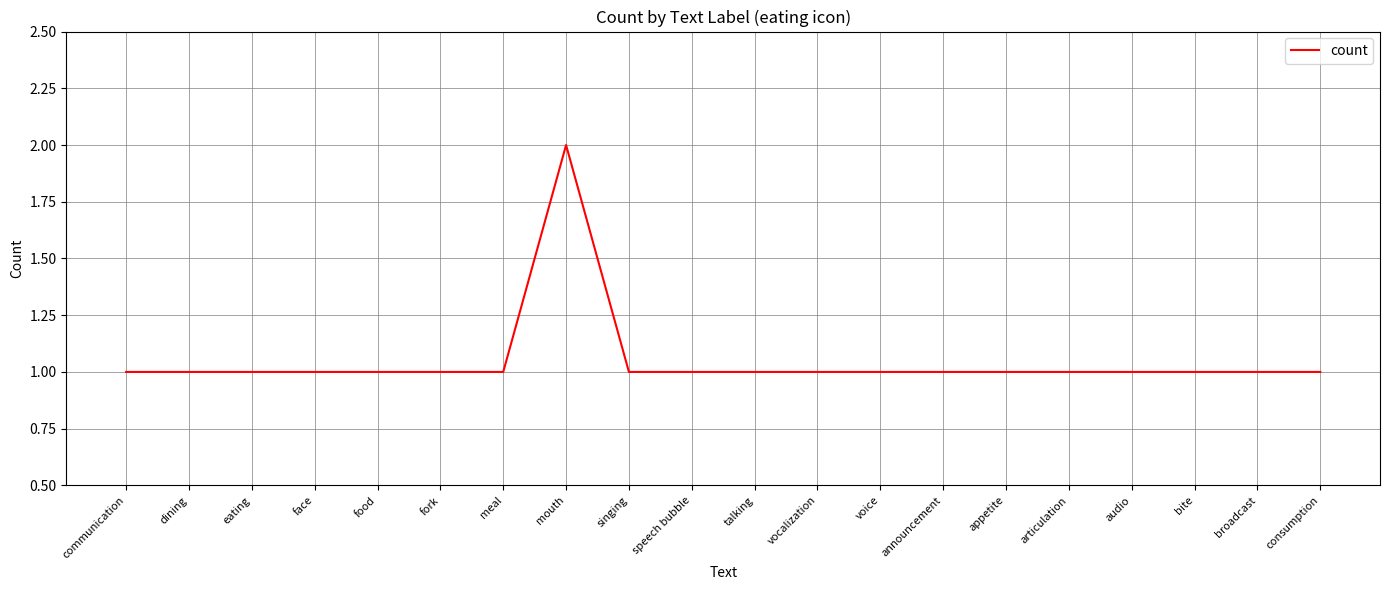

Reading right to left, what are all the values shown in this chart?

1	1	1	1	1	1	1	1	1	1	1	1	2	1	1	1	1	1	1	1